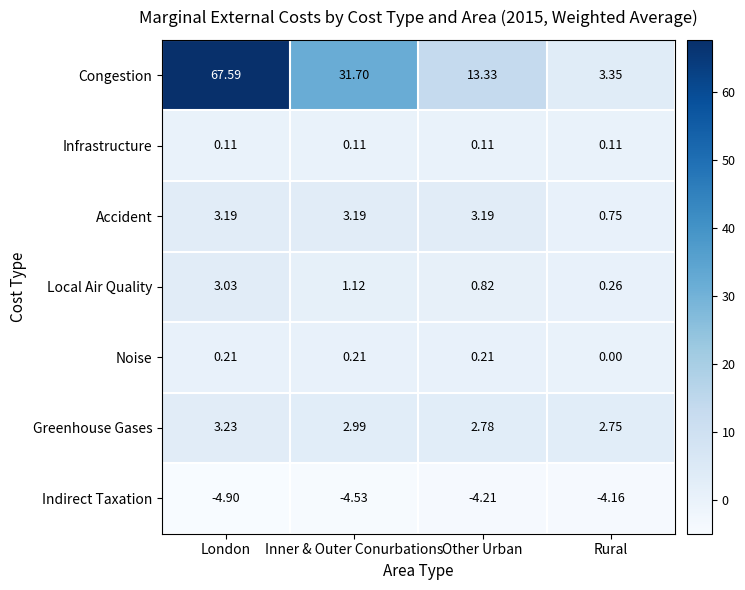

Which series has the largest range (max minus min)?

Congestion